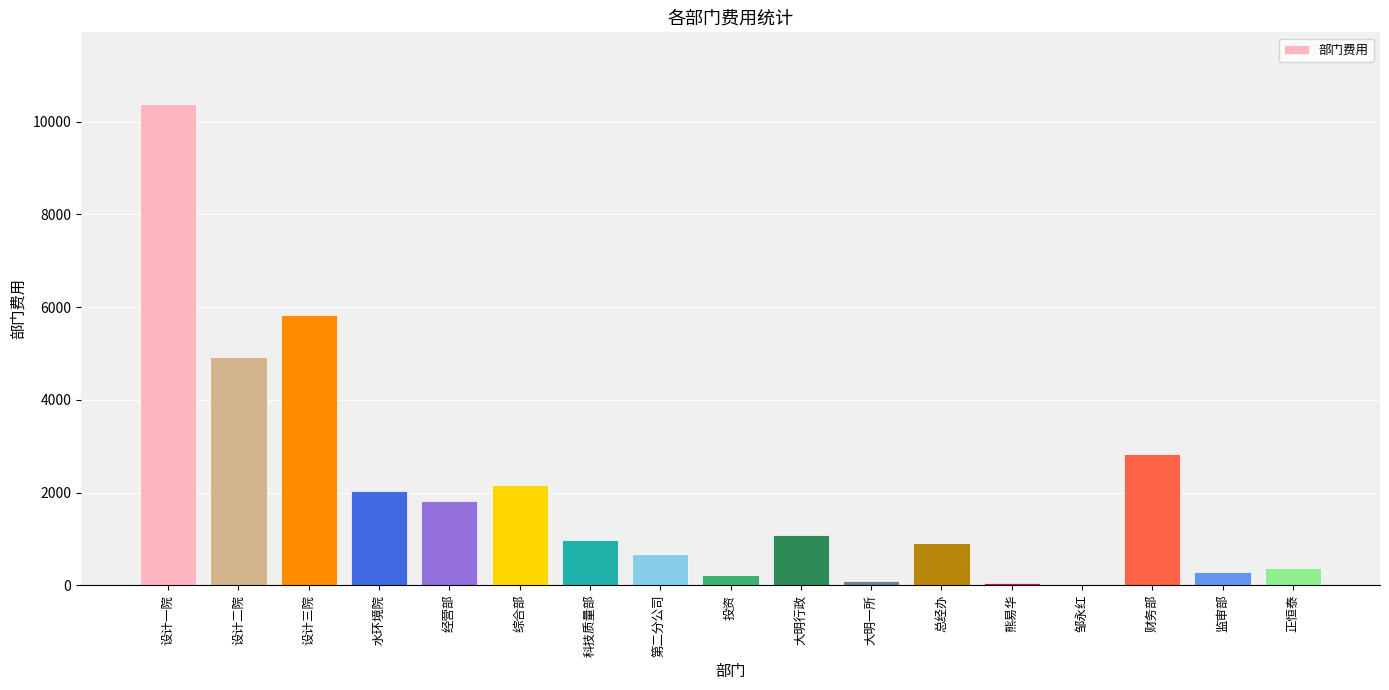

What is the maximum value shown in the chart?

10374.5